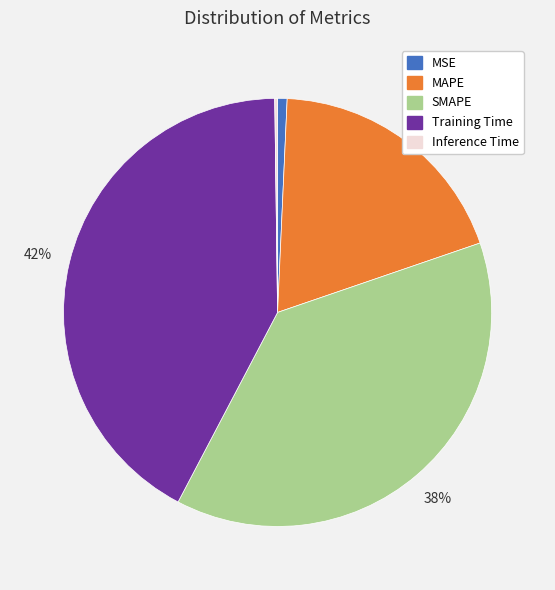

Is it true that MSE is 11% of the pie?

False